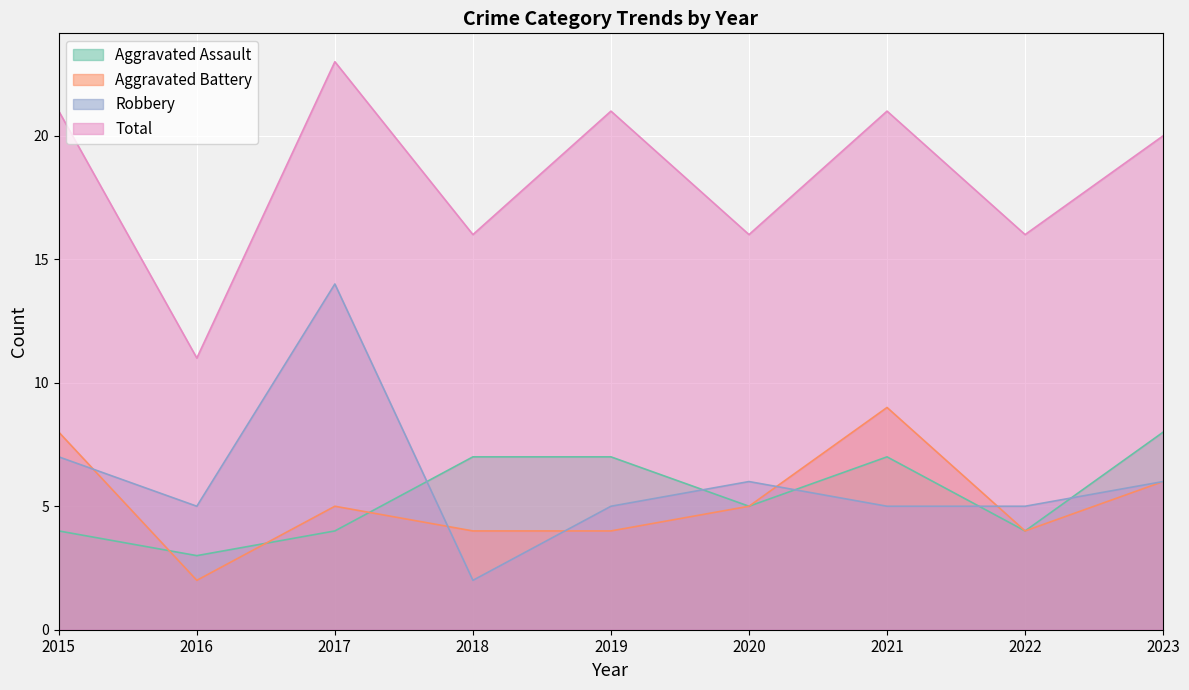

True or false: Aggravated Assault and Total intersect in this chart.

False